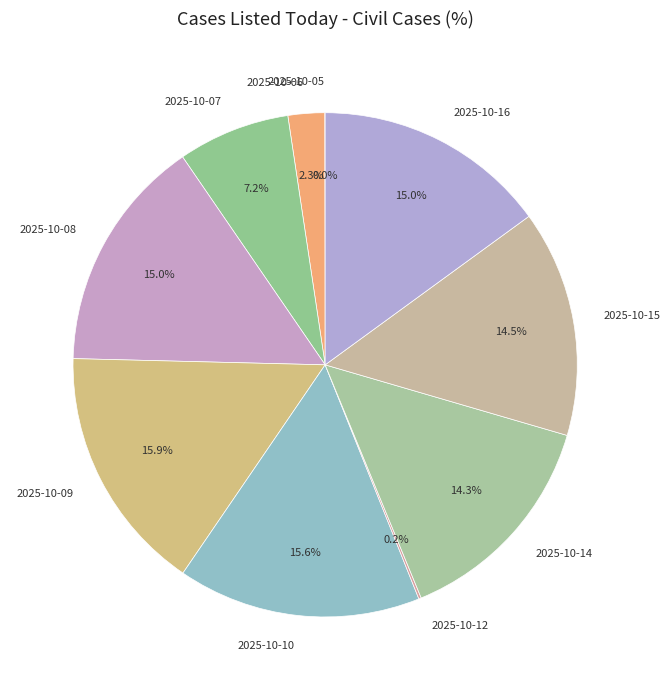

Is there any slice that represents more than half of the pie?

No